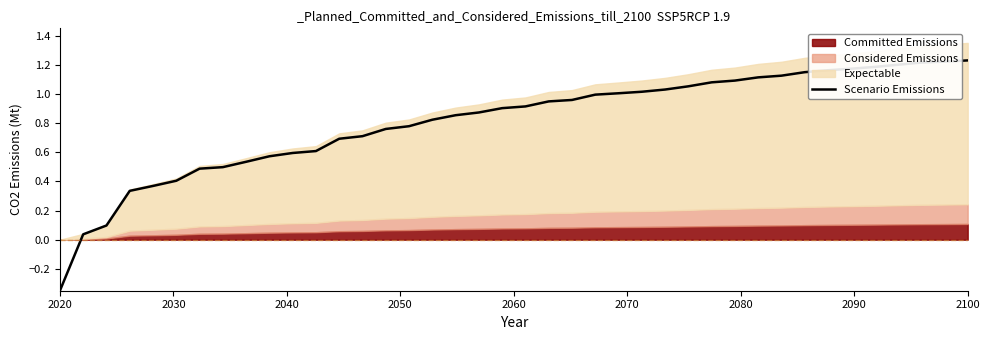

What is the value of the 29th point from the left?

1.1